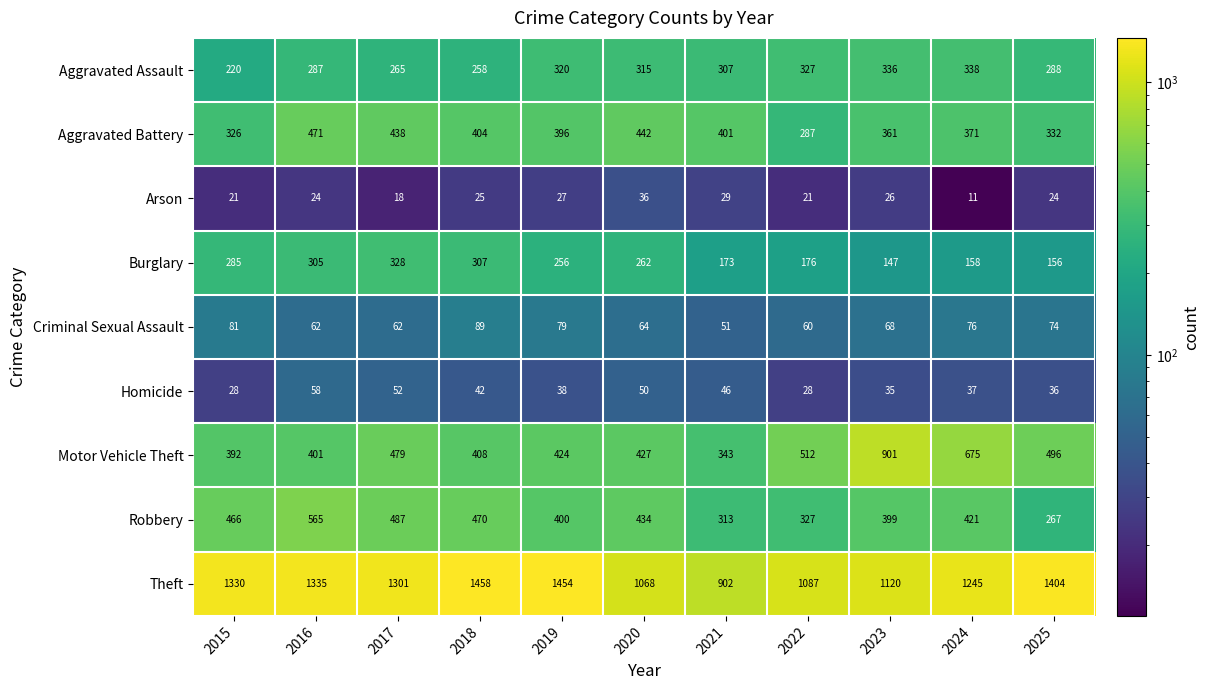

What is the difference between the Burglary values at 2021 and 2023?

26